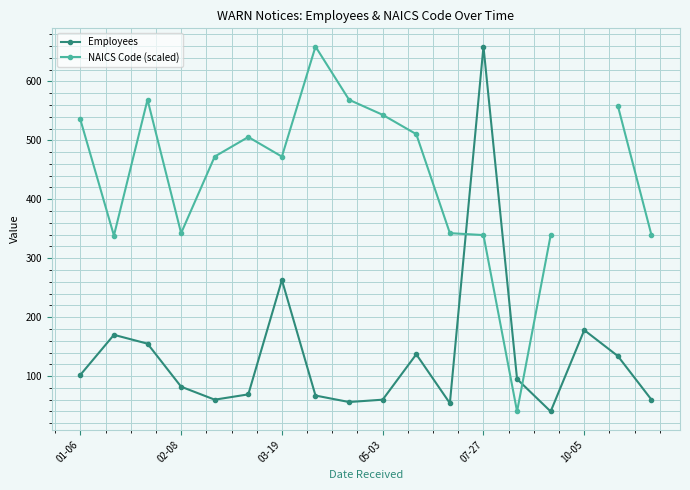

What is the value of the Employees point at the 8th from the left?

67.0